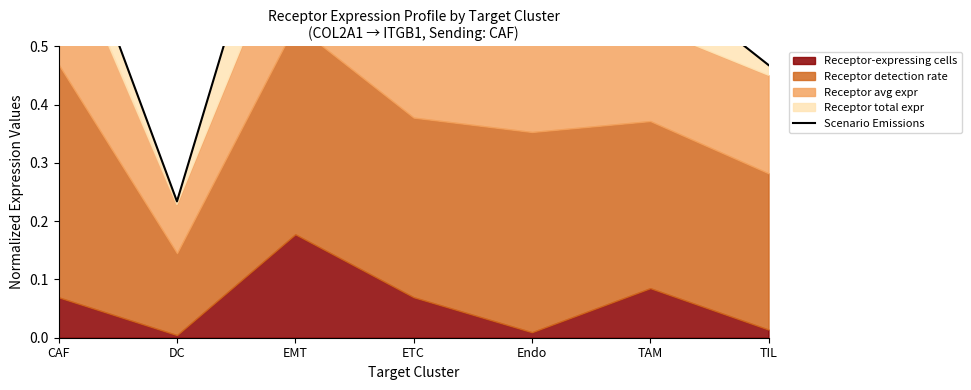

Rank the categories by value from highest to lowest.

EMT, CAF, ETC, TAM, Endo, TIL, DC